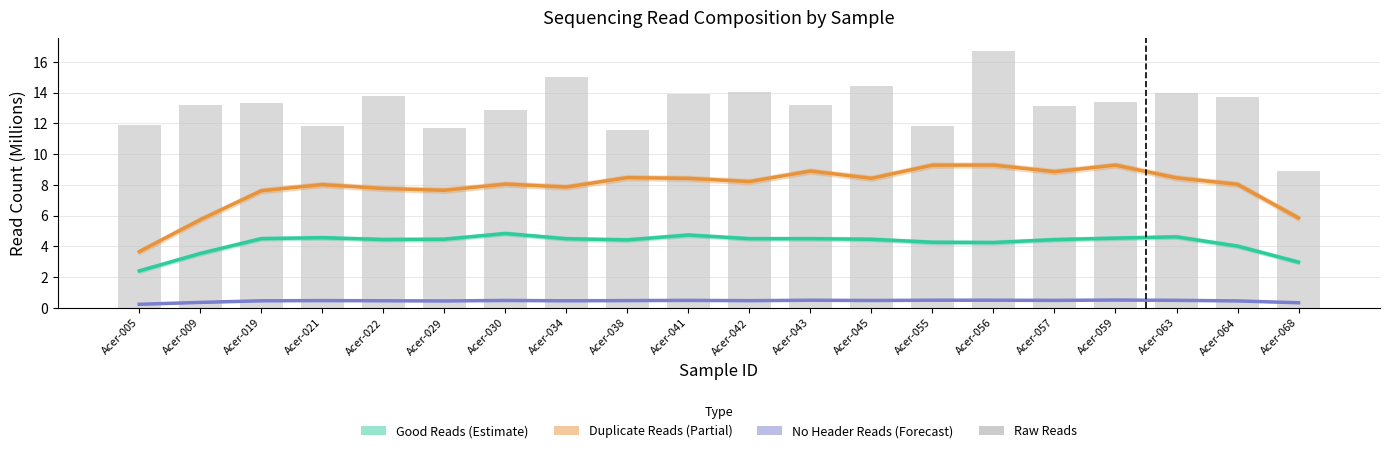

What is the difference between the maximum and second lowest values in the Good Reads series?

1.9